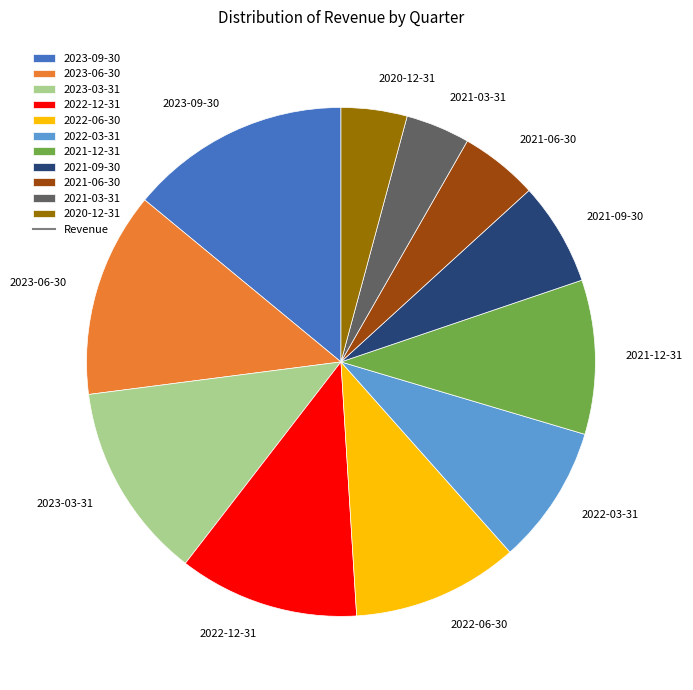

Does 2023-03-31 represent more than half of the total?

No